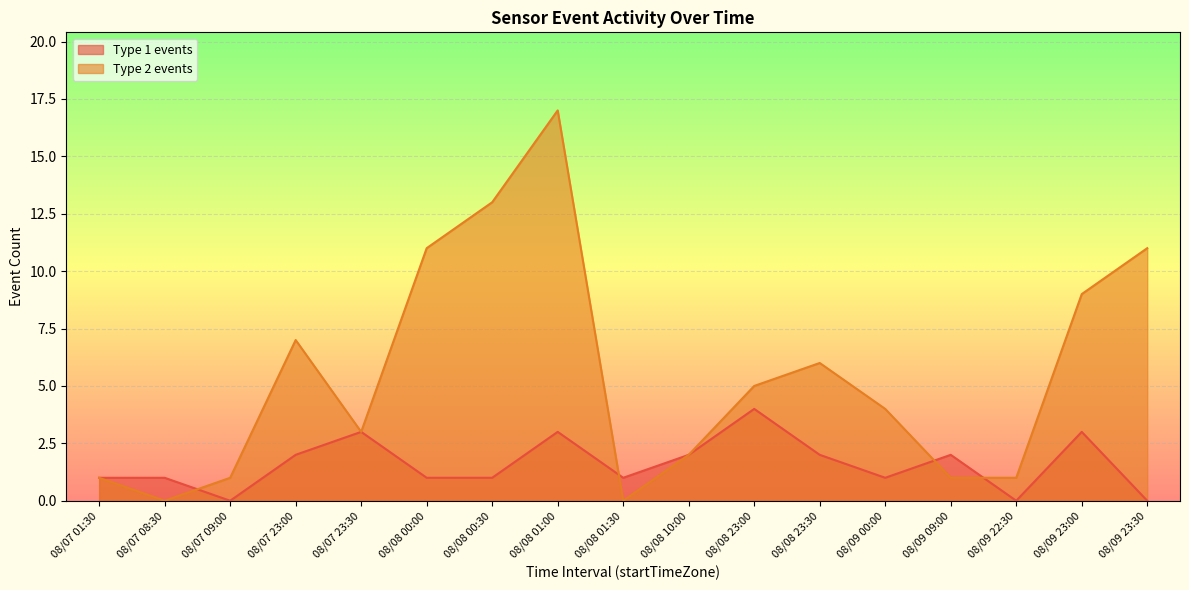

Rank the series at 08/07 23:30 from lowest to highest value.

Type 1 events_line, Type 2 events_line